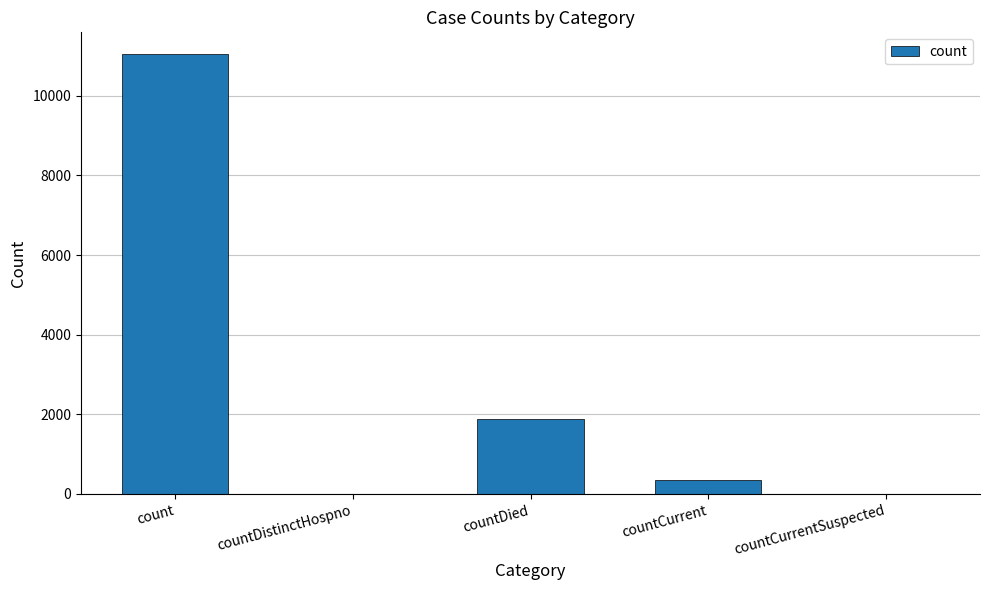

What is the greatest value displayed?

11039